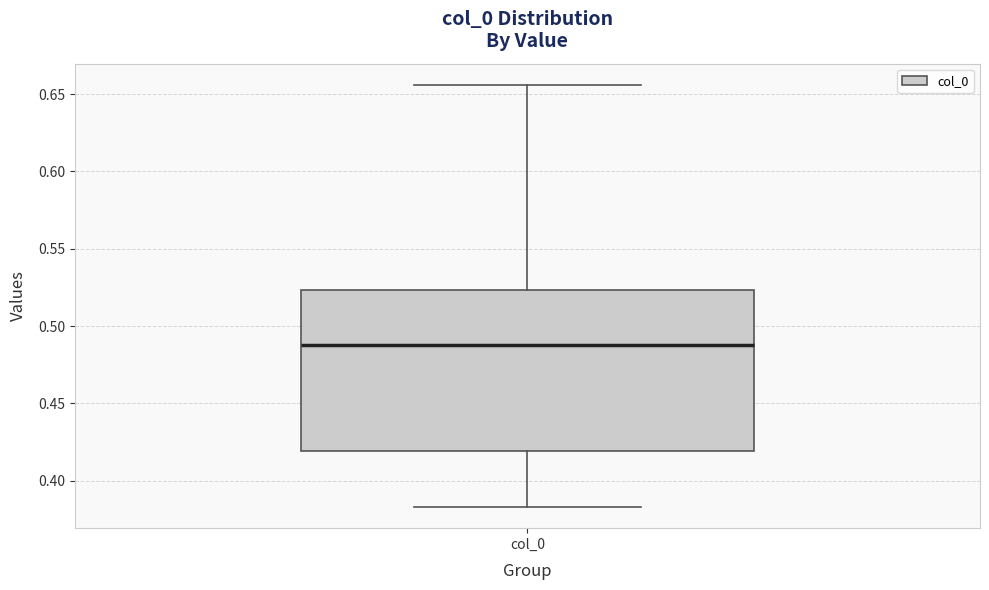

Read this box plot against the y-axis: the position of the median line, the range covered by the box, and the ends of both whiskers. The values are not printed on the chart, so give them approximately, as read against the axis.

median 0.490, box 0.420 to 0.525, whiskers 0.385 to 0.655